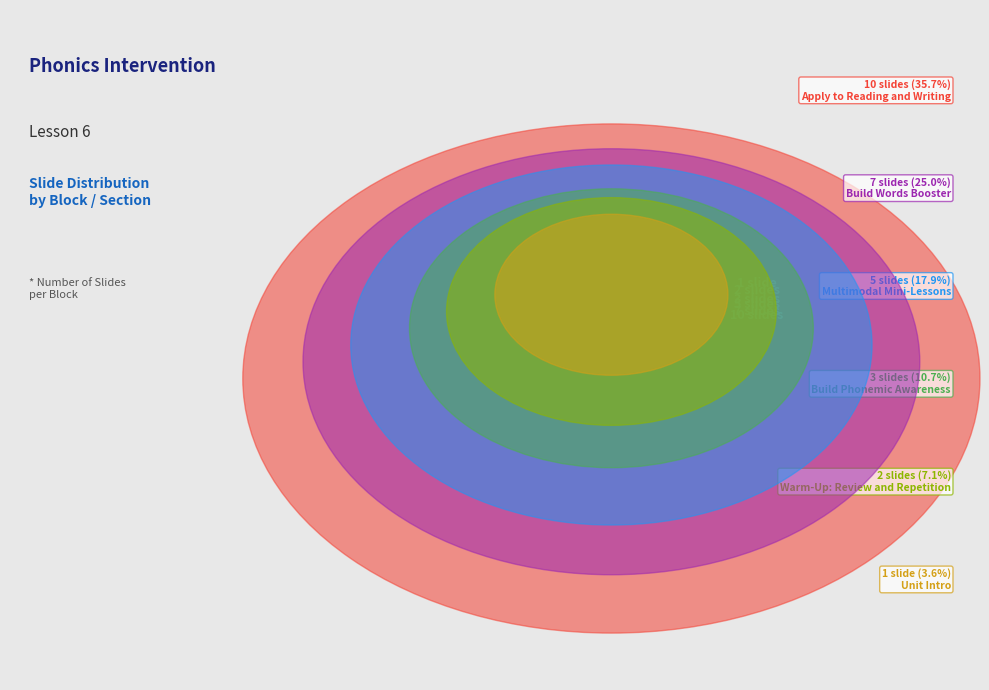

Rank the categories by value from highest to lowest.

Apply to Reading and Writing, Build Words Booster, Multimodal Mini-Lessons, Build Phonemic Awareness, Warm-Up: Review and Repetition, Unit Intro